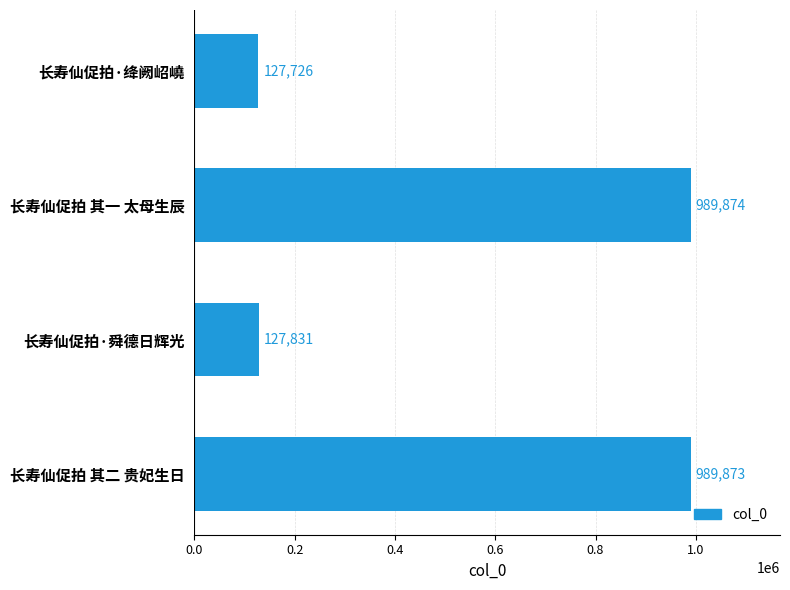

What is the sum of all values?

2235304